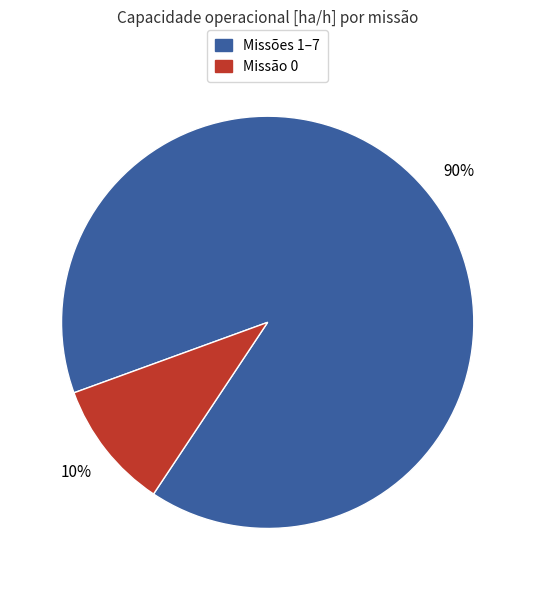

Is there any slice that represents more than half of the pie?

Yes